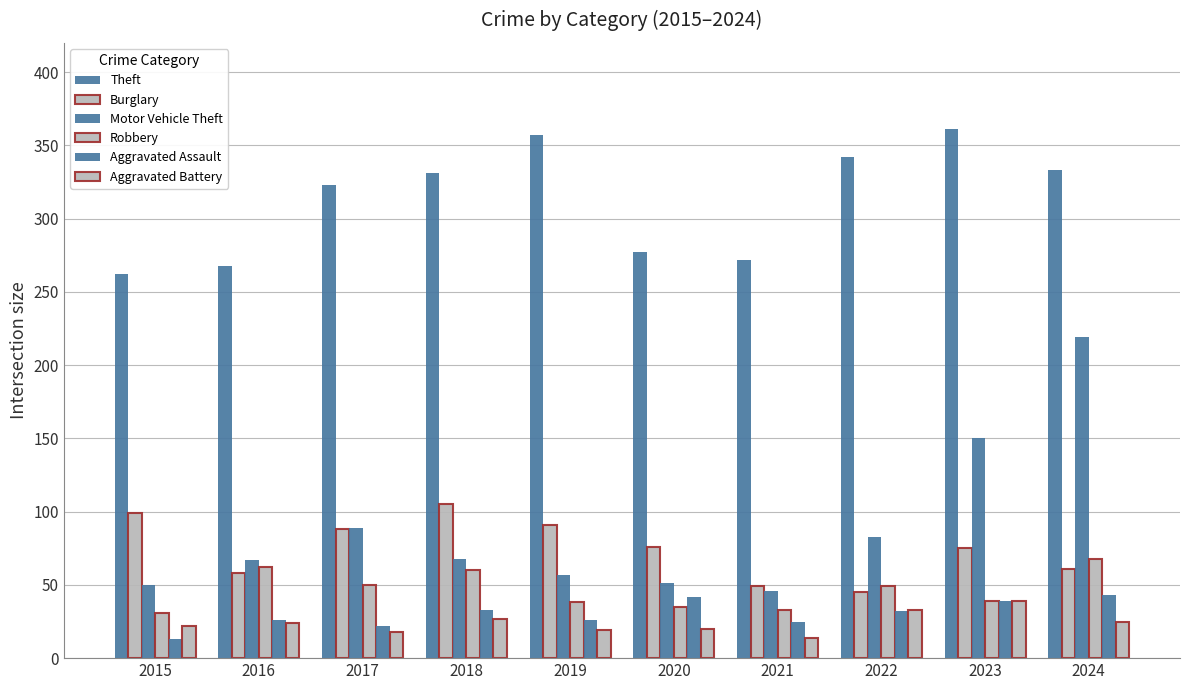

How many groups of bars are there?

10